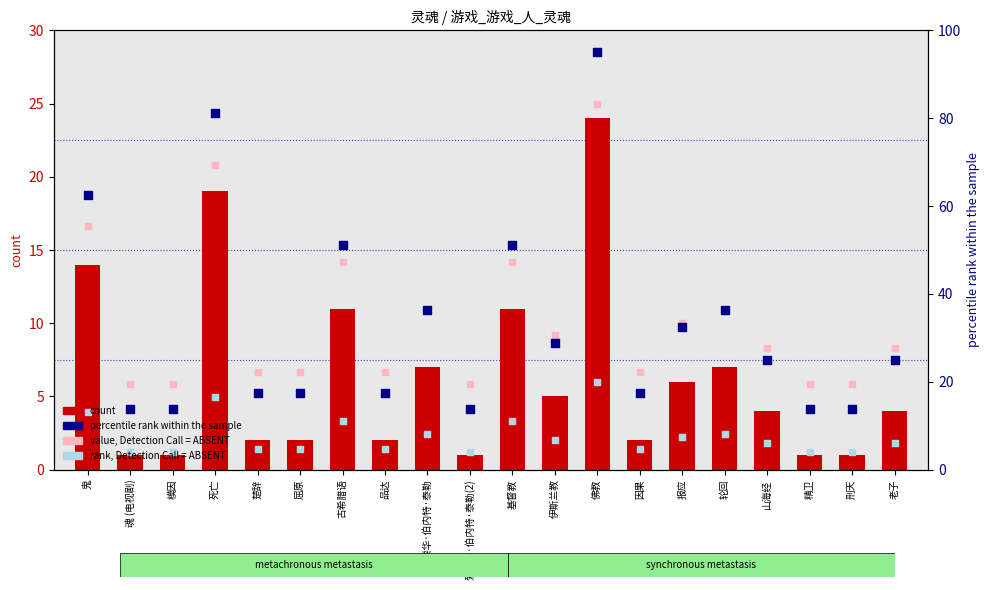

Which series has the widest spread of Y values?

percentile rank within the sample